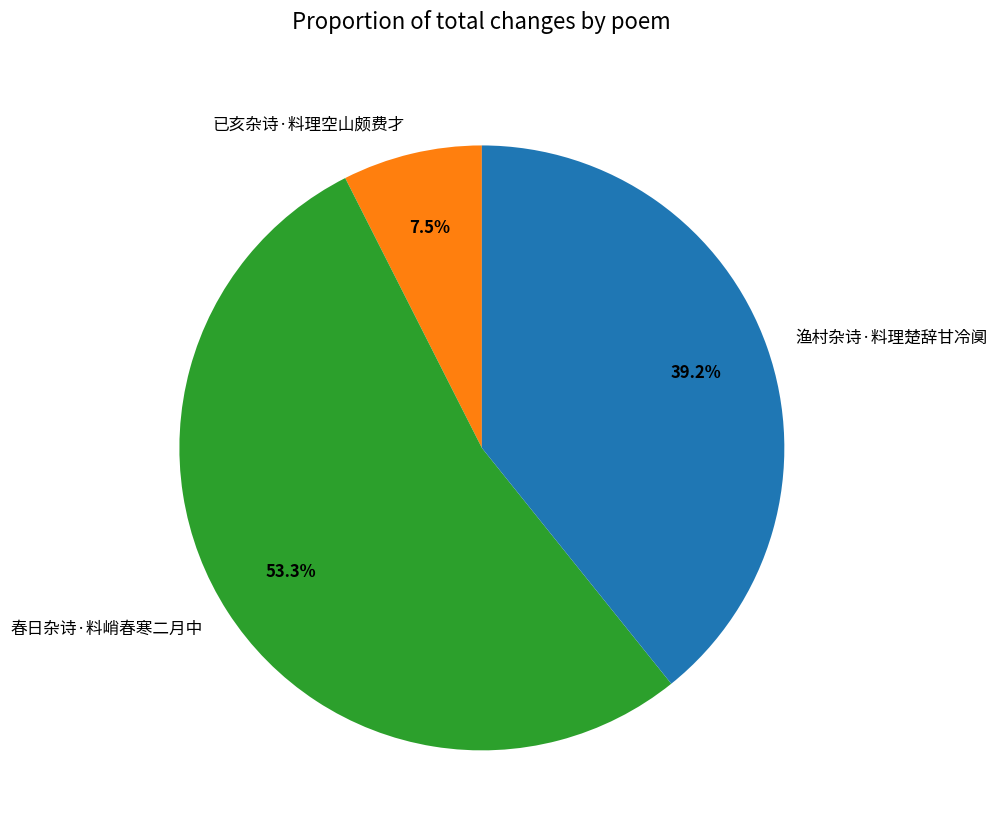

How much of the chart is everything except 春日杂诗·料峭春寒二月中?

46.7%